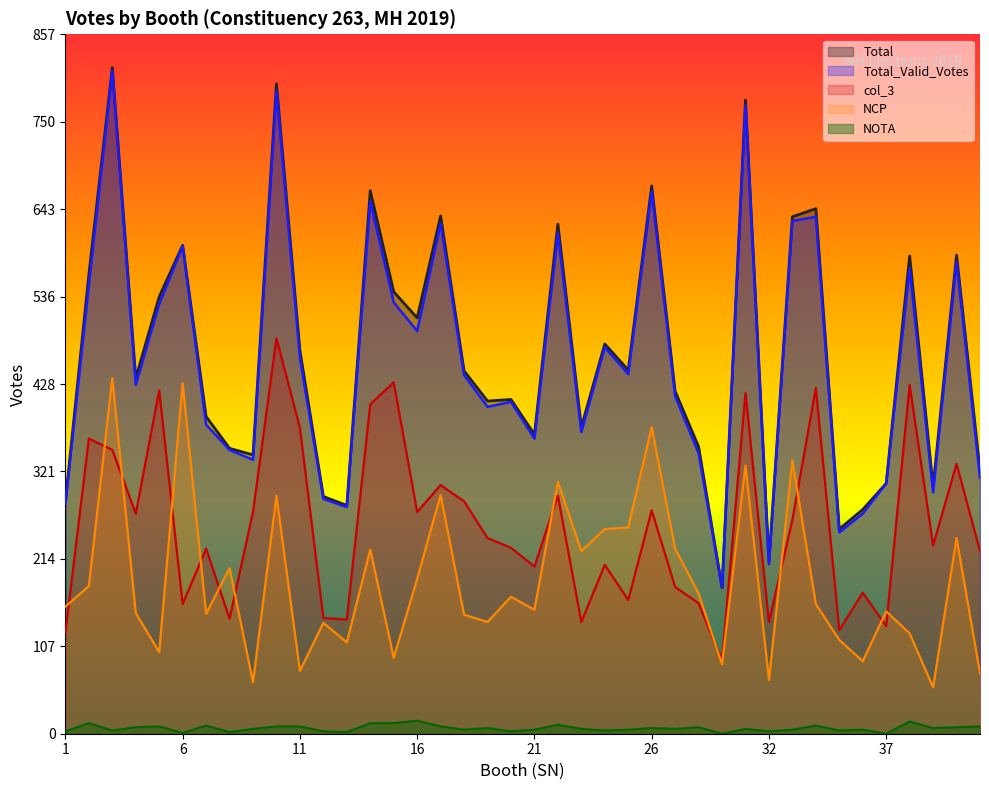

In NCP, how many points are lower than both neighbors (excluding endpoints)?

13